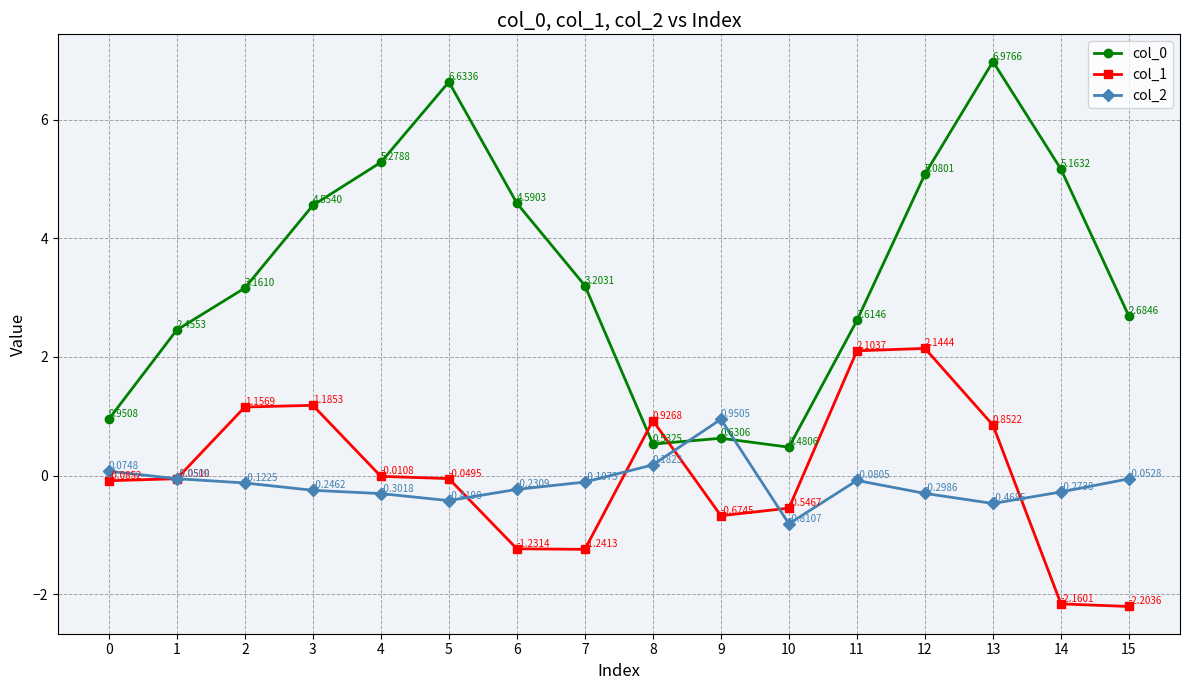

Where do col_0 and col_2 first cross each other?

8 and 9